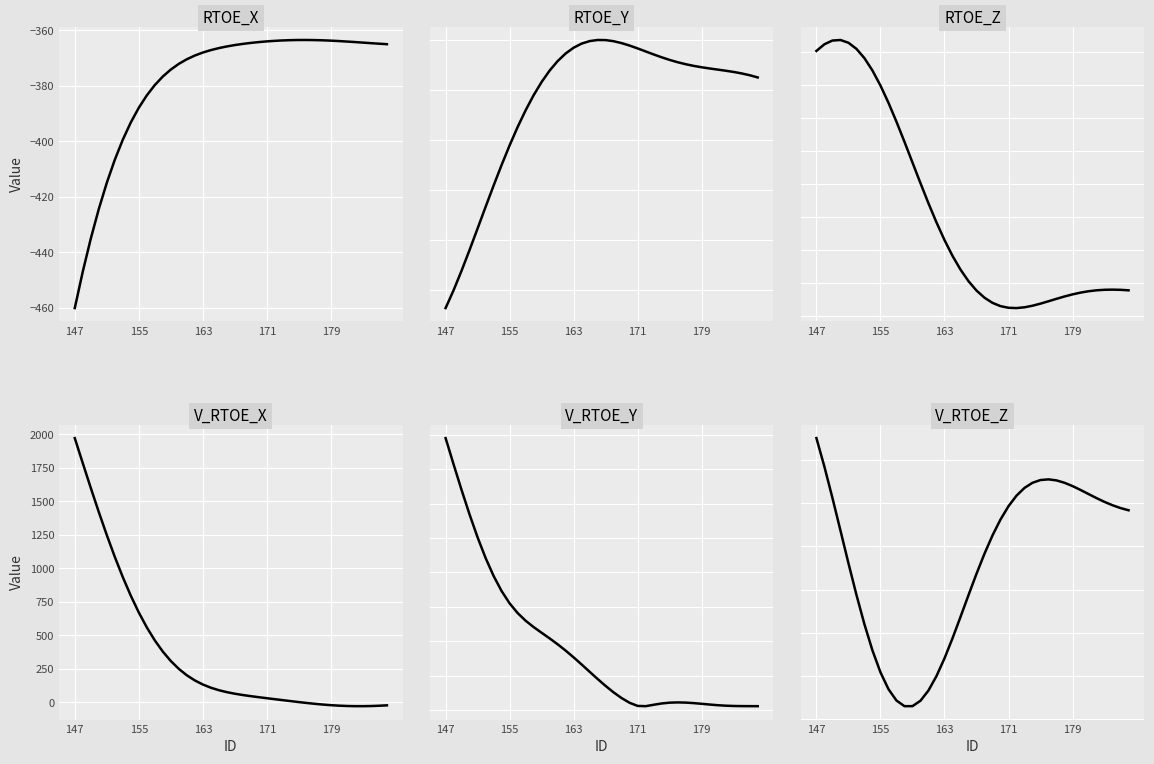

Is the value of RTOE_X at 19 greater than the value of V_RTOE_Z at 12?

Yes